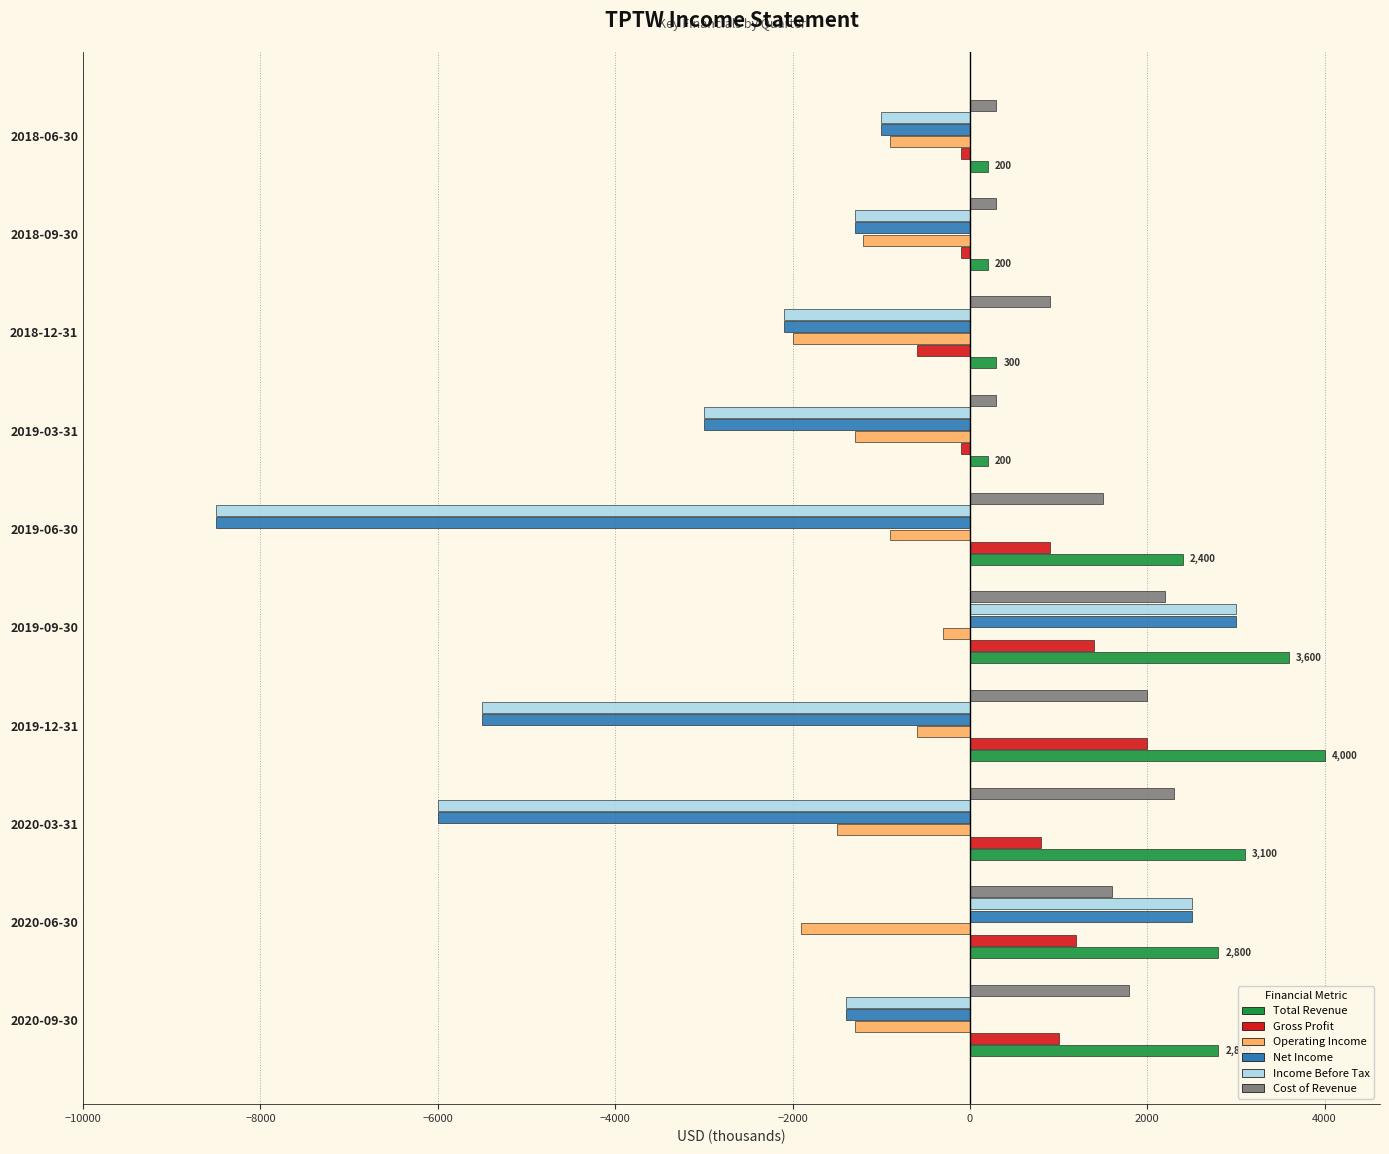

The value of Total Revenue at 2020-06-30 is 2800. True or false?

True